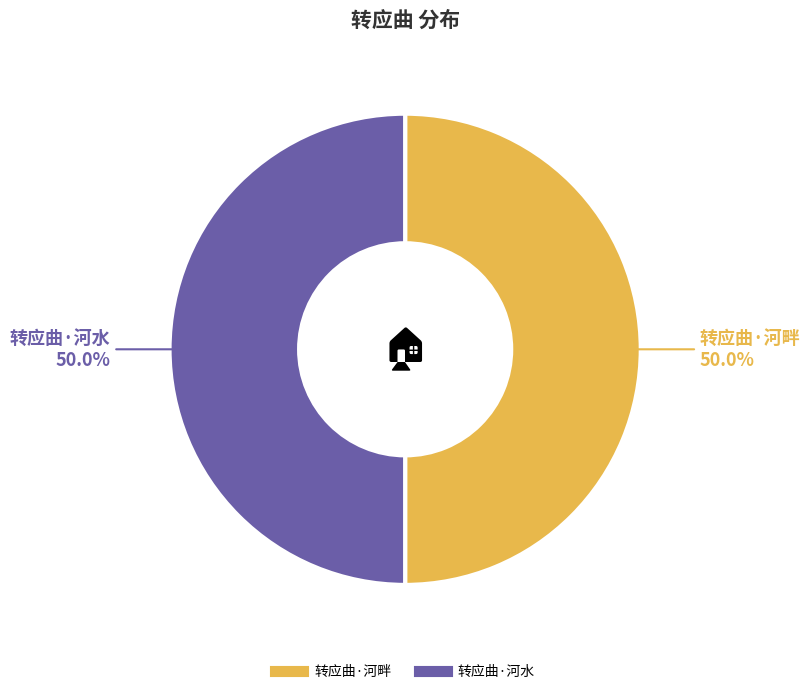

The 转应曲·河畔 slice represents 50% of the pie. True or false?

True